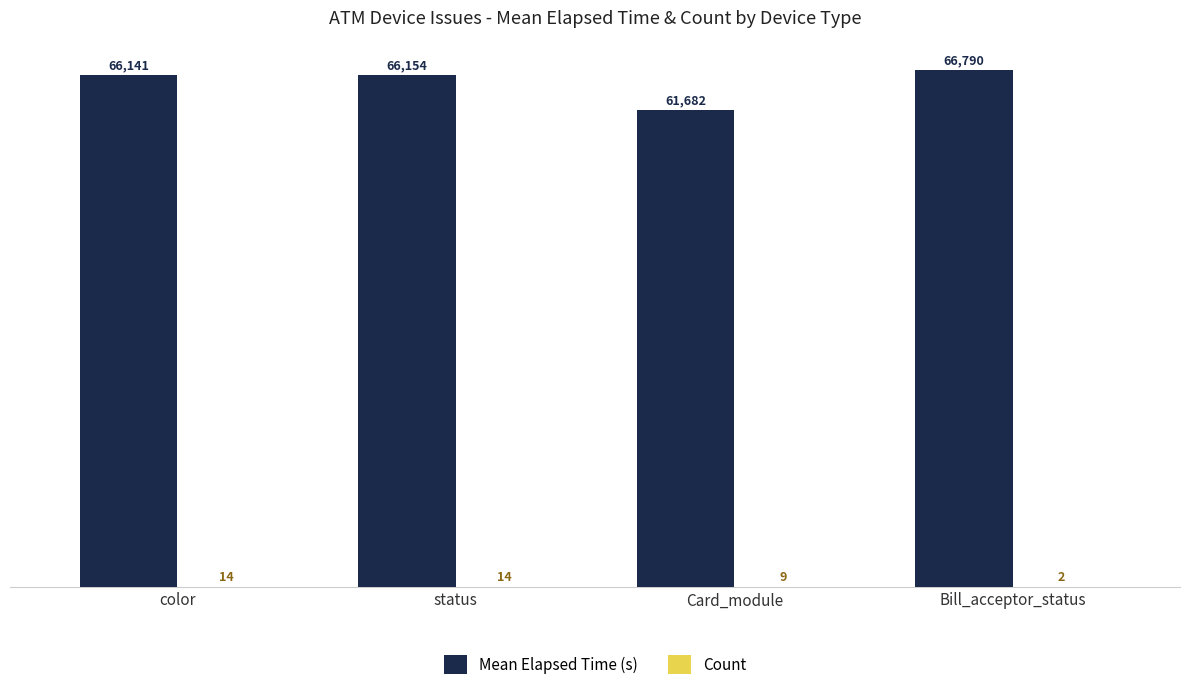

What is the average value of the Mean Elapsed Time (s) series?

65192